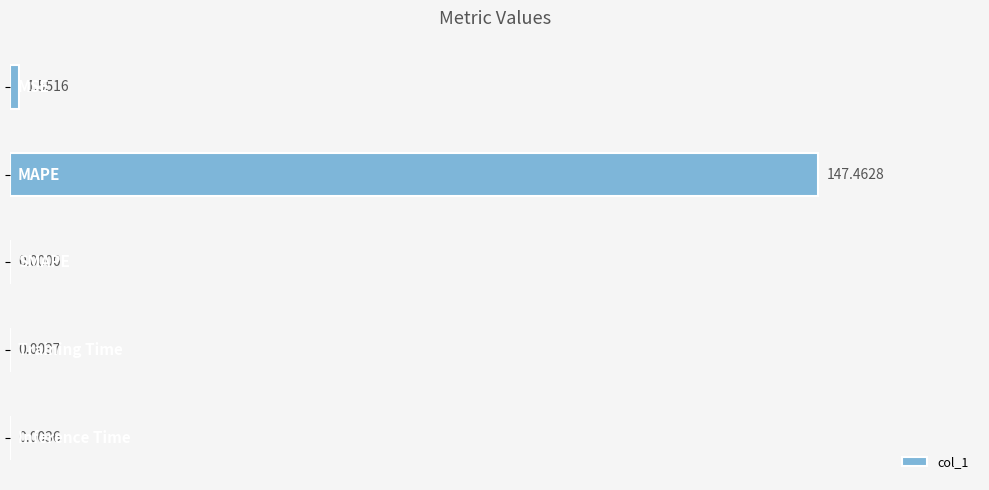

What is the sum of all values?

149.0